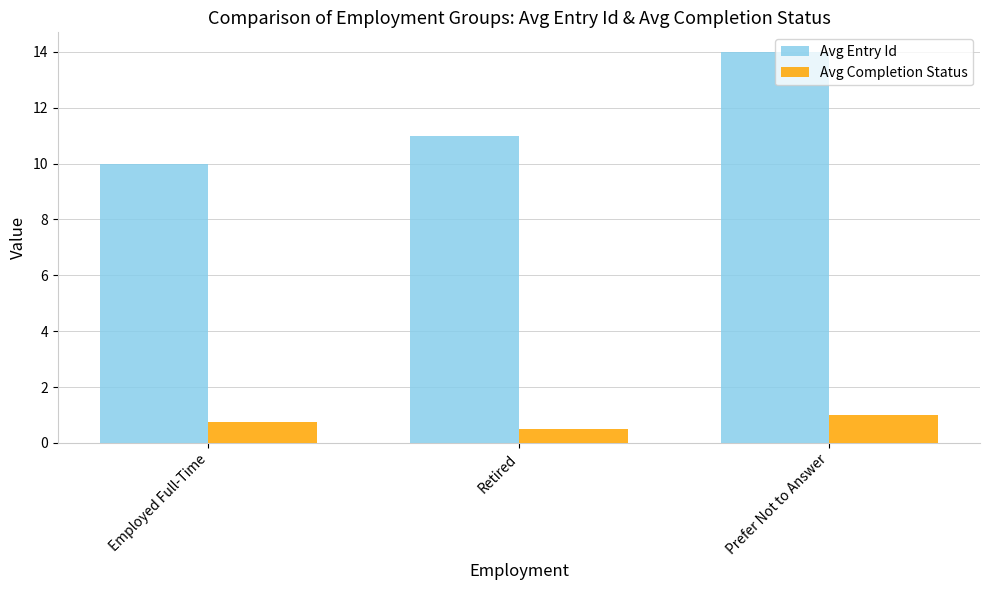

Reading right to left, transcribe all the data shown in this chart.

Avg Entry Id: Prefer Not to Answer=14.0	Retired=11.0	Employed Full-Time=10.0
Avg Completion Status: Prefer Not to Answer=1.0	Retired=0.5	Employed Full-Time=0.8